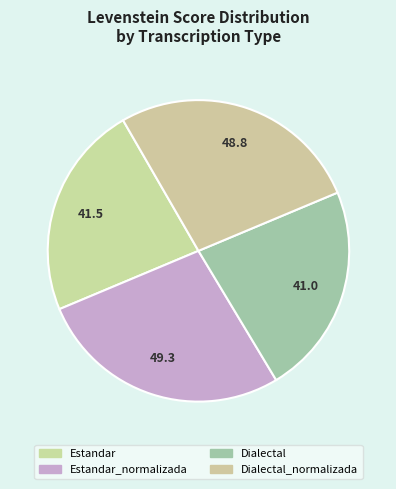

To the nearest percent, what portion does Dialectal_normalizada represent?

27%